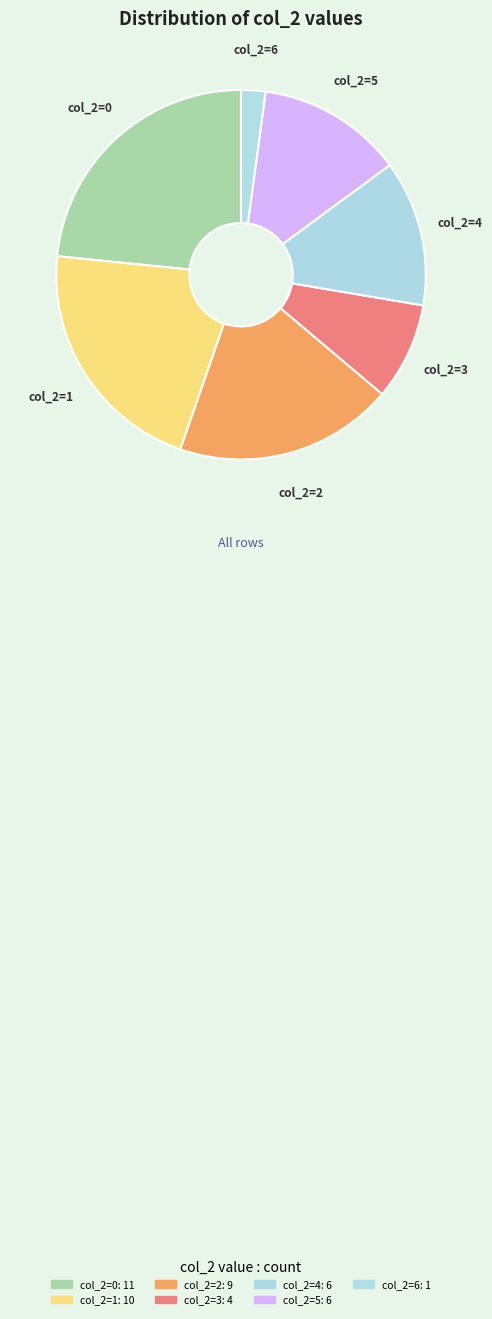

How many segments does this pie chart have?

7